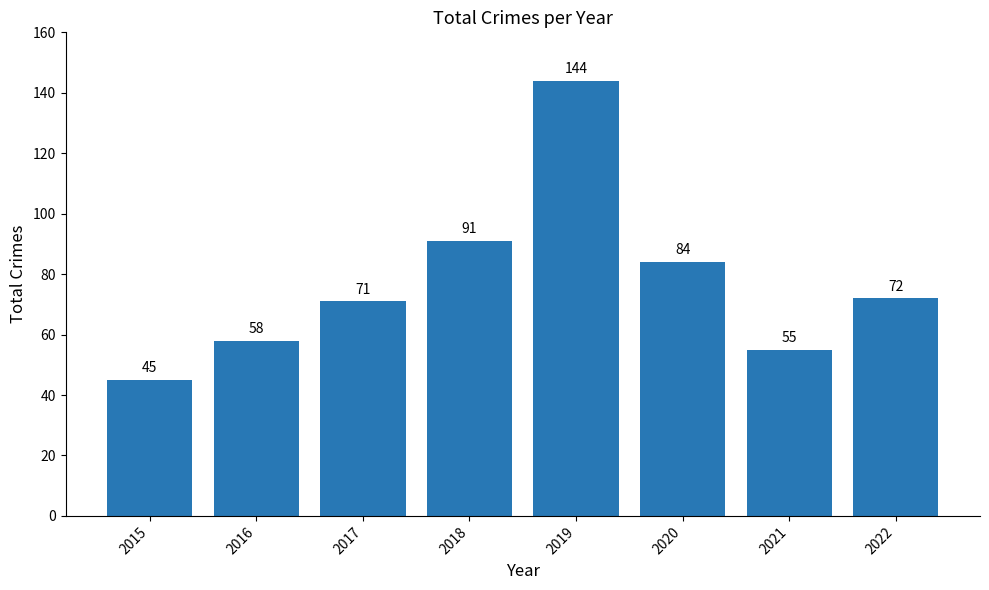

What is the change in value from 2020 to 2021?

-29